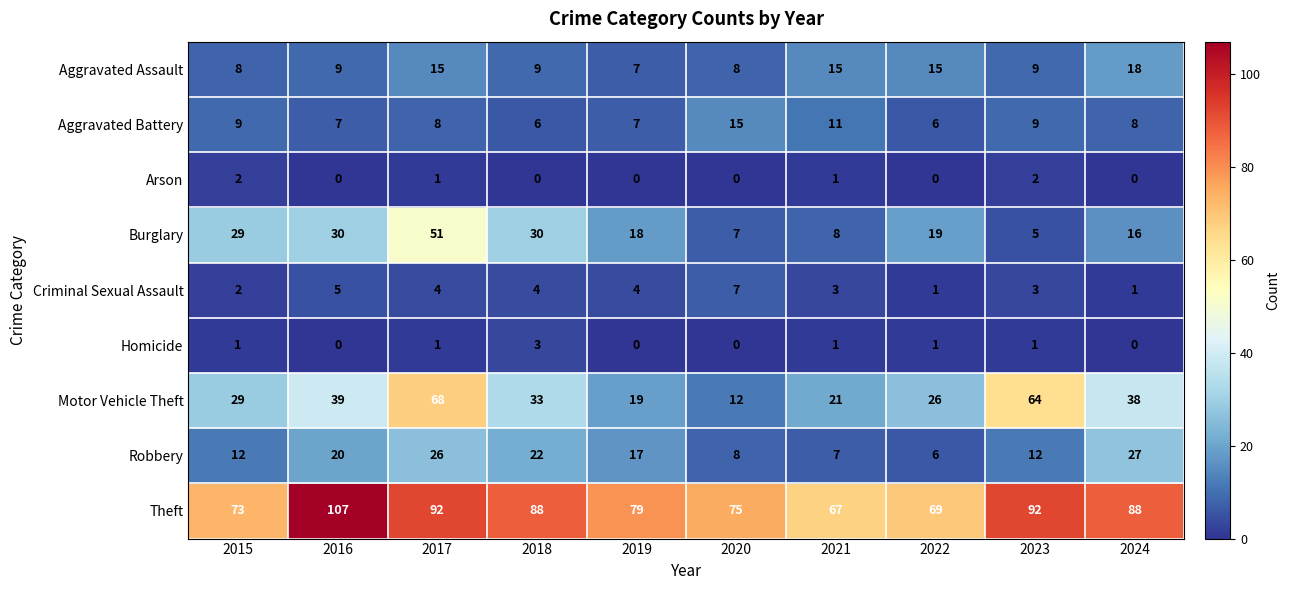

What is the sum of the Aggravated Battery values at 2022 and 2019?

13